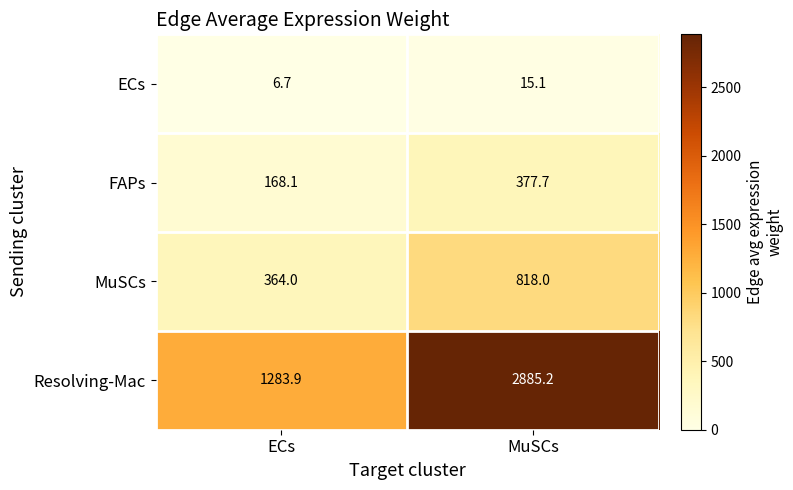

At which label is FAPs closest to 272?

ECs